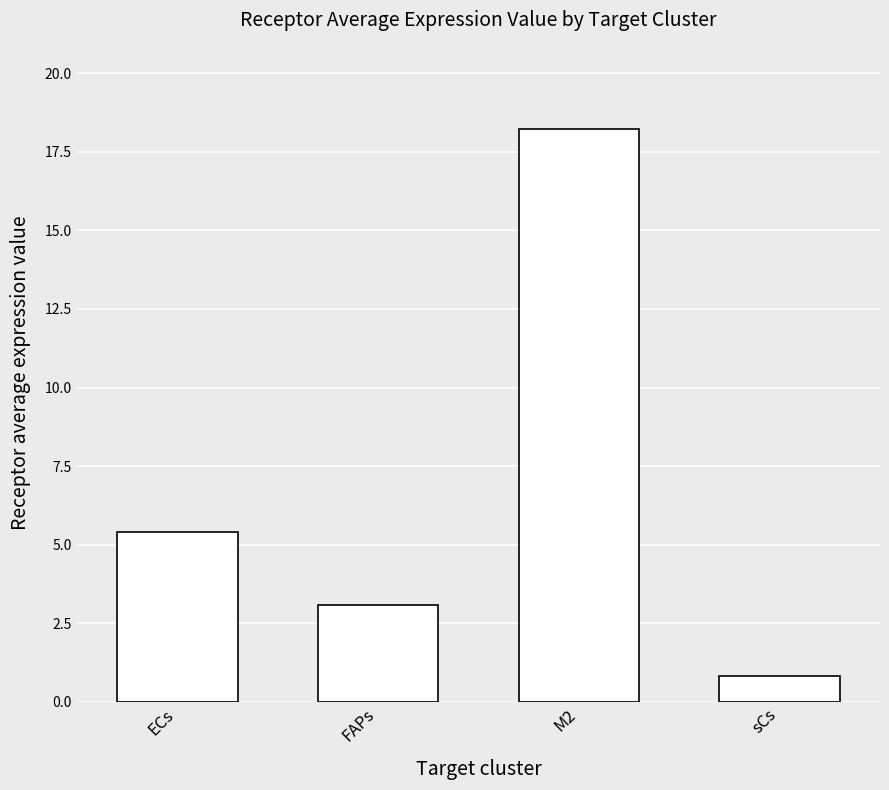

Reading right to left, extract all data points from this chart.

sCs=0.8	M2=18.2	FAPs=3.1	ECs=5.4